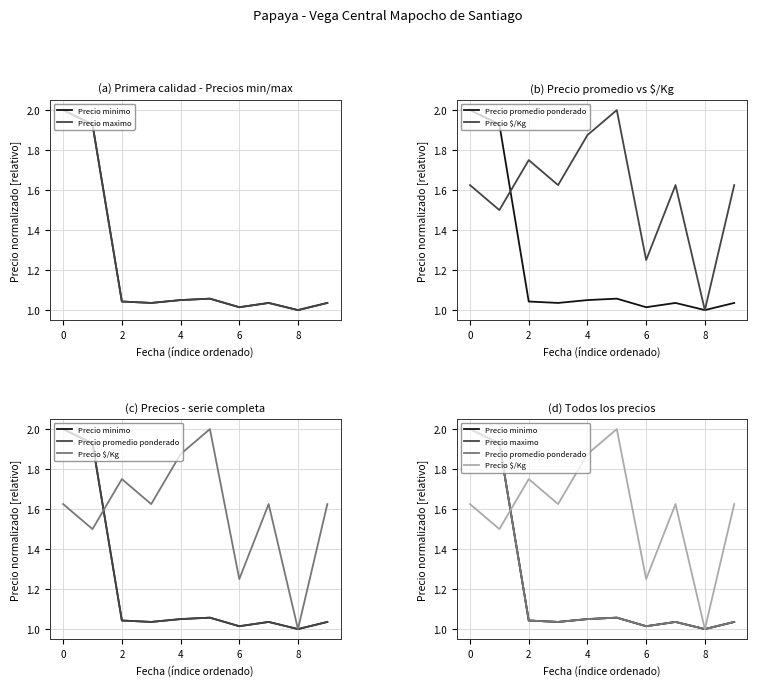

What are all the series names shown in the legend?

Precio minimo, Precio maximo, Precio promedio ponderado, Precio $/Kg